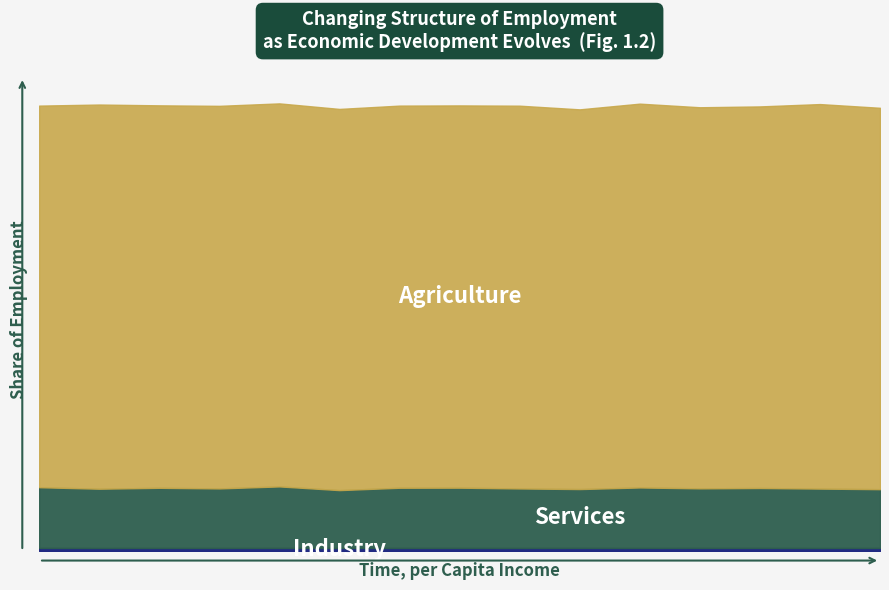

True or false: Industry has more than 2 points higher than both neighbors.

True